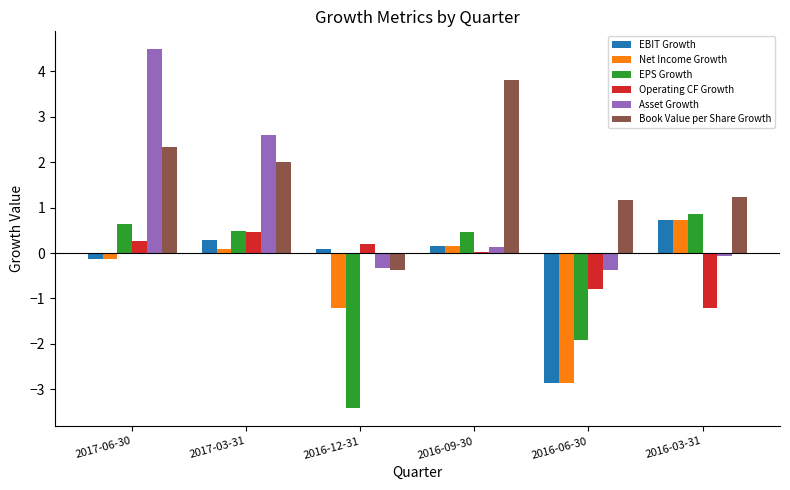

The Asset Growth series shows 4.5 at 2017-06-30. True or false?

True